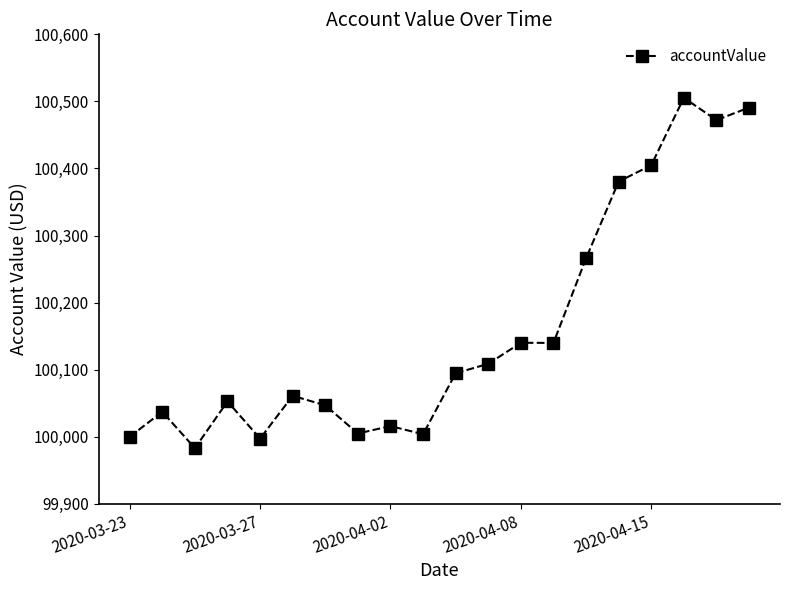

Count the number of categories in the chart.

20